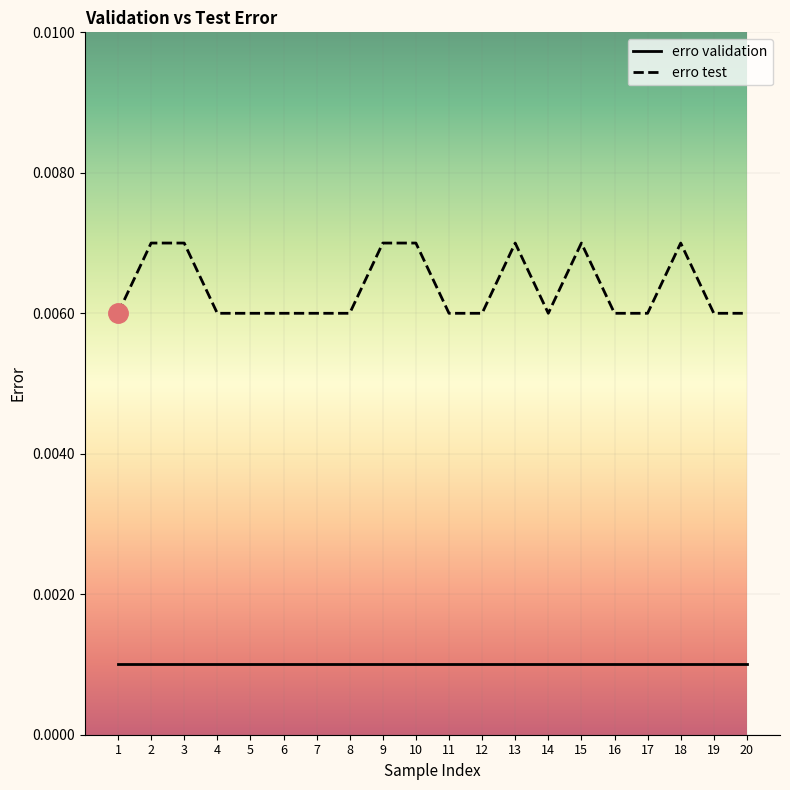

How many series are shown in this chart?

2